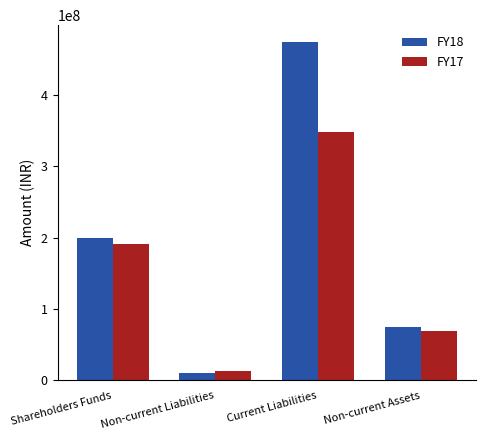

What is the difference between the maximum and minimum values in the FY17 series?

335637895